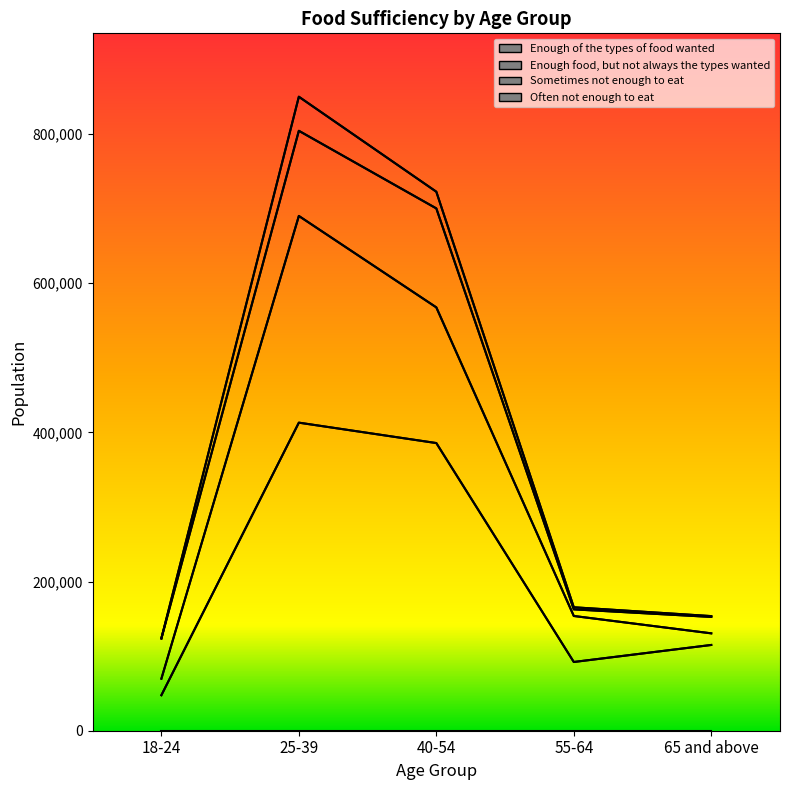

Where is the first local maximum for Enough of the types of food wanted?

25-39